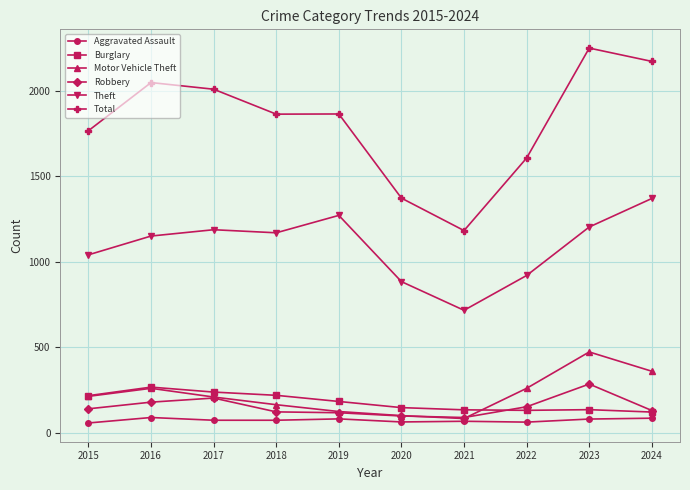

Between 2018 and 2023, which series saw the biggest shift?

Total